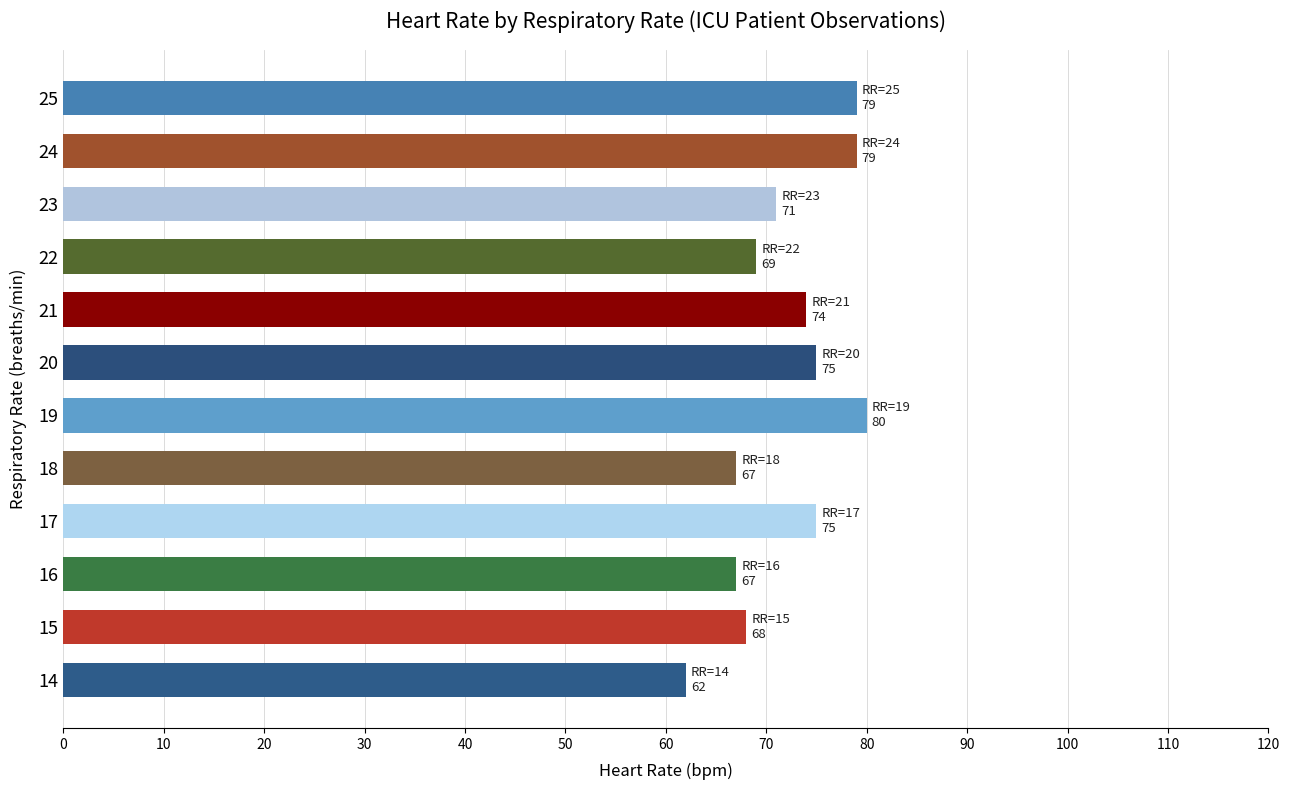

What is the difference between the second highest and second lowest values?

12